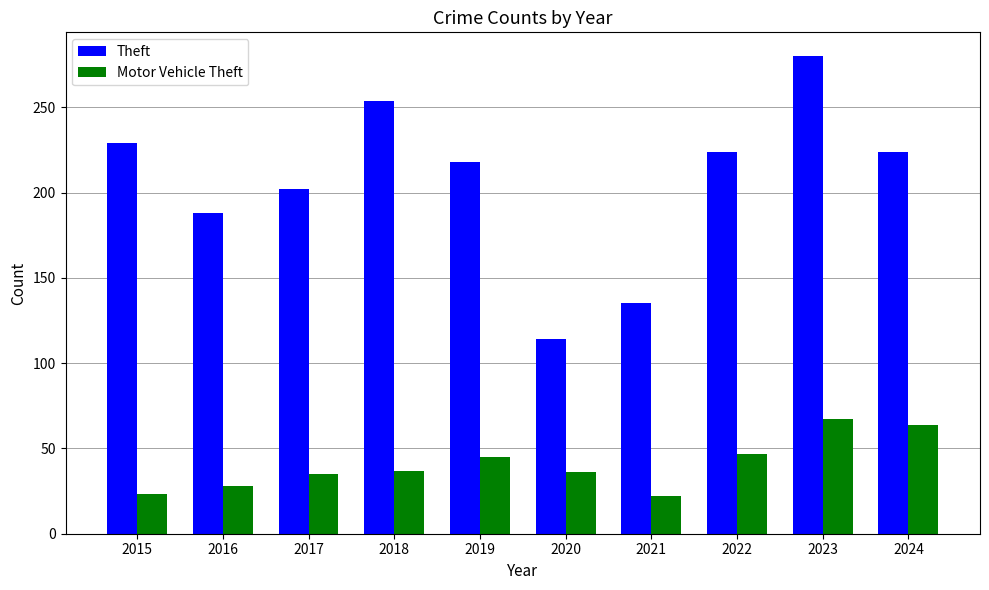

What is the smallest value displayed?

22